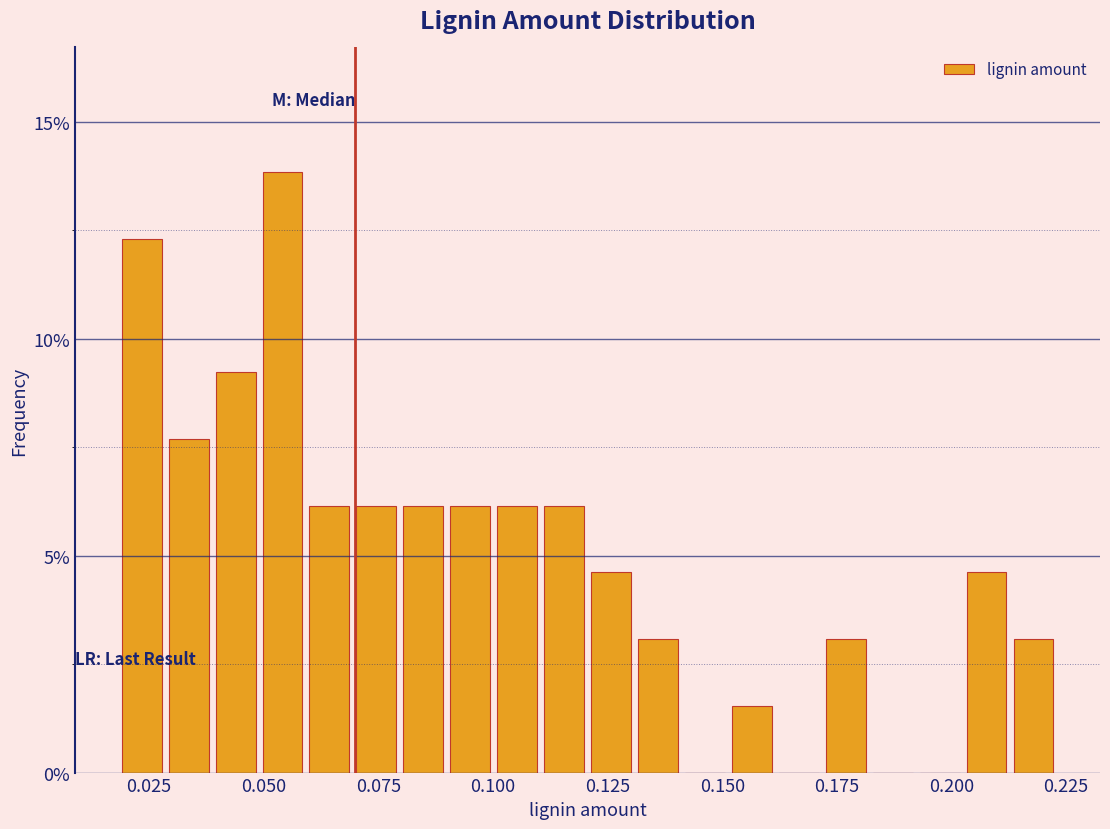

Around what value on the x-axis is the tallest bar? Give the approximate position of its centre, as read against the axis.

0.055